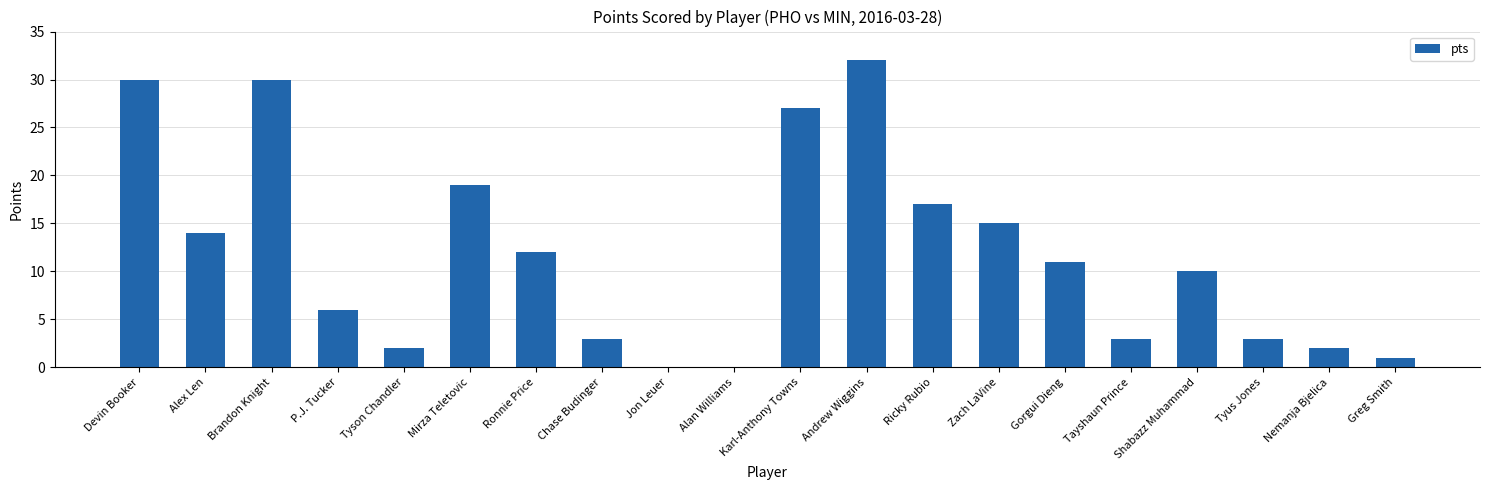

What is the sum of the values at Tyus Jones and Alan Williams?

3